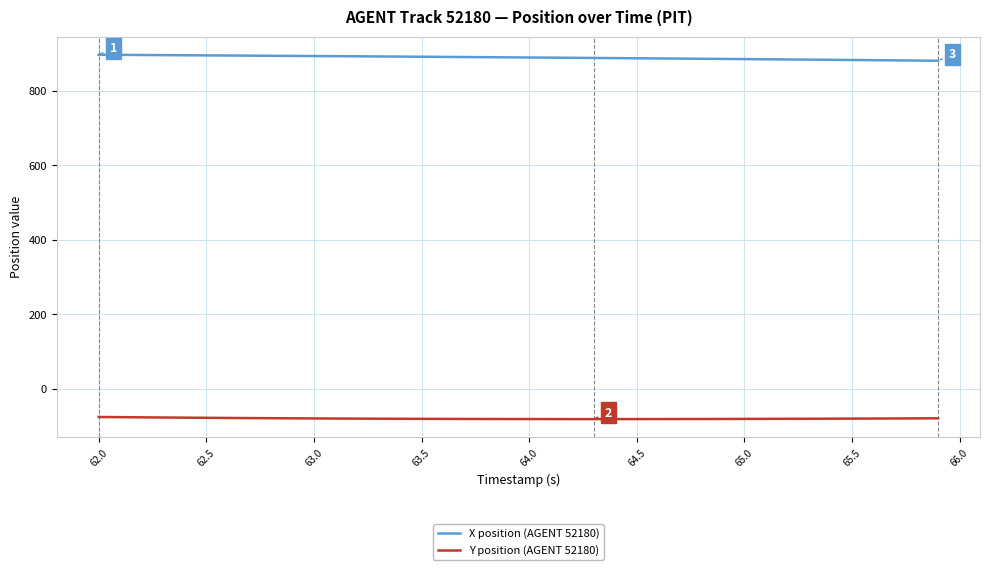

List the series in order of their peak value, highest first.

X position (AGENT 52180), Y position (AGENT 52180)